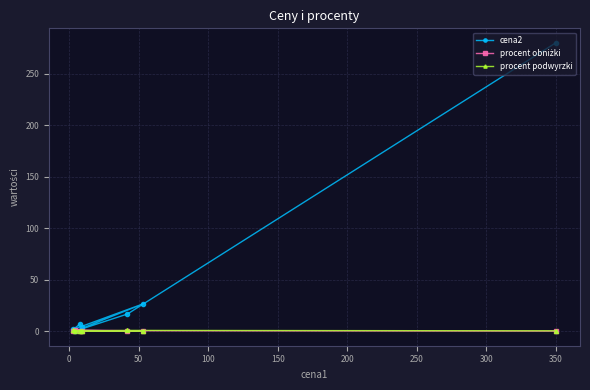

How many interior local peaks does the procent podwyrzki series have?

2